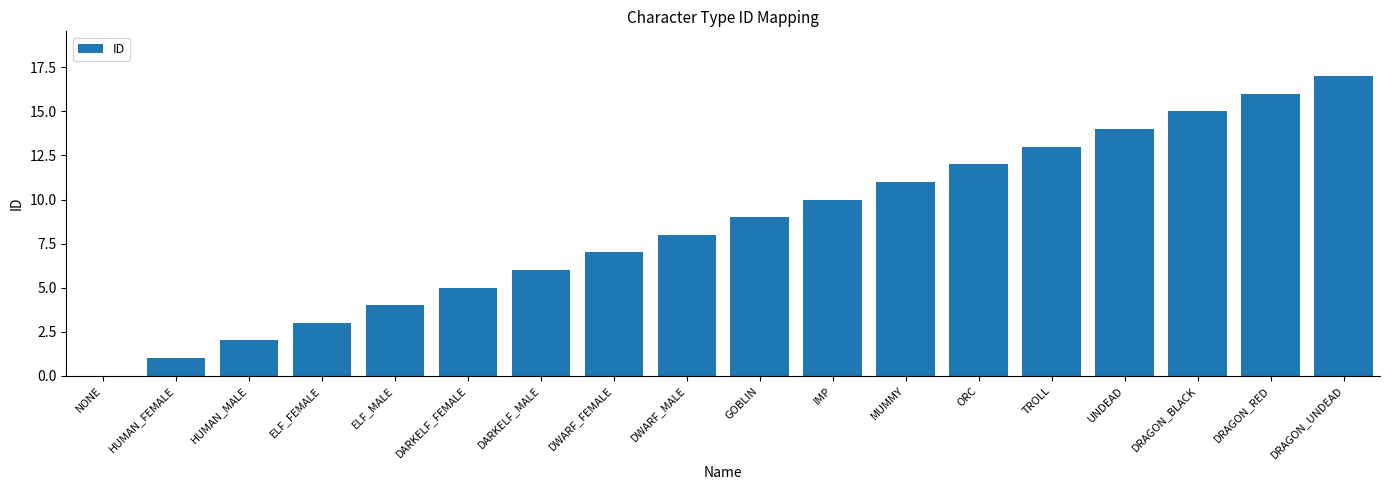

True or false: the data shows 9 at DRAGON_BLACK.

False